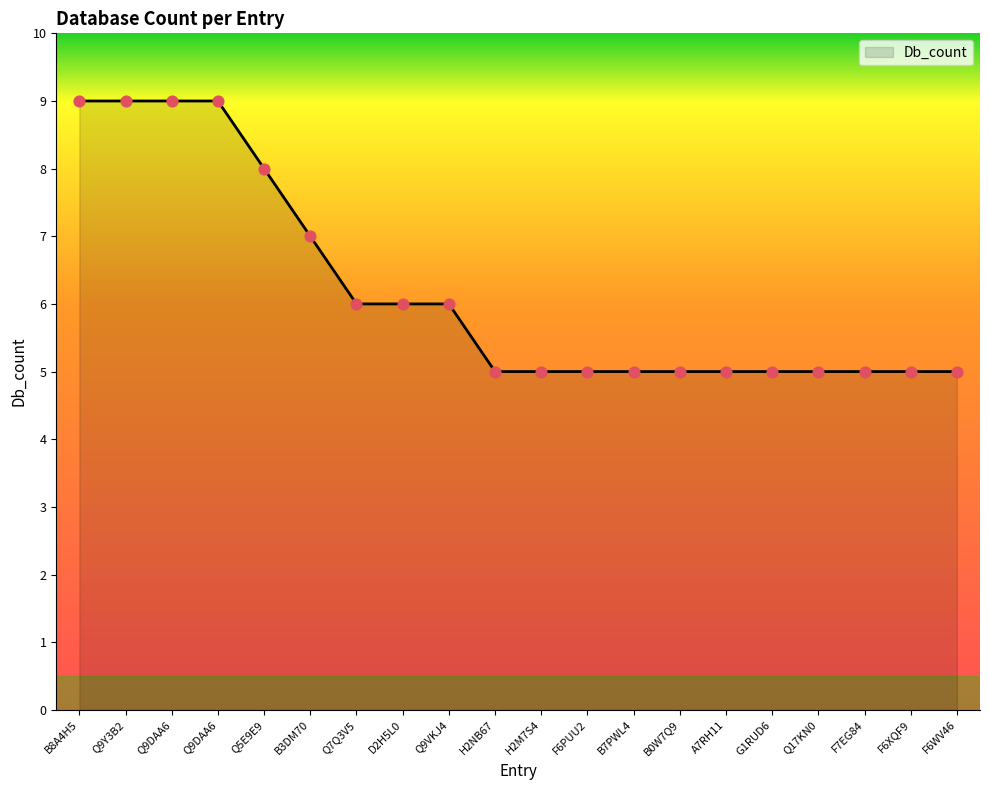

What is the change in value from Q5E9E9 to Q7Q3V5?

-2